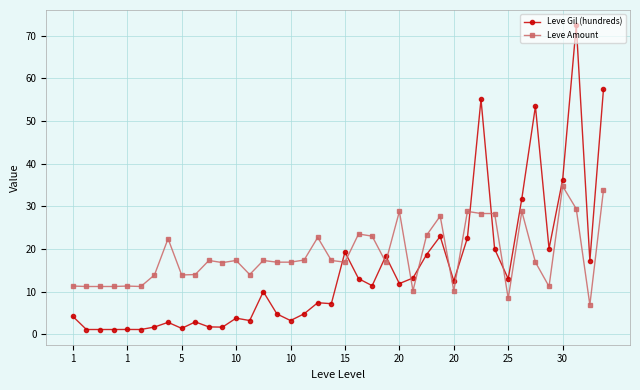

List the series in order of their peak value, highest first.

Leve Gil (hundreds), Leve Amount